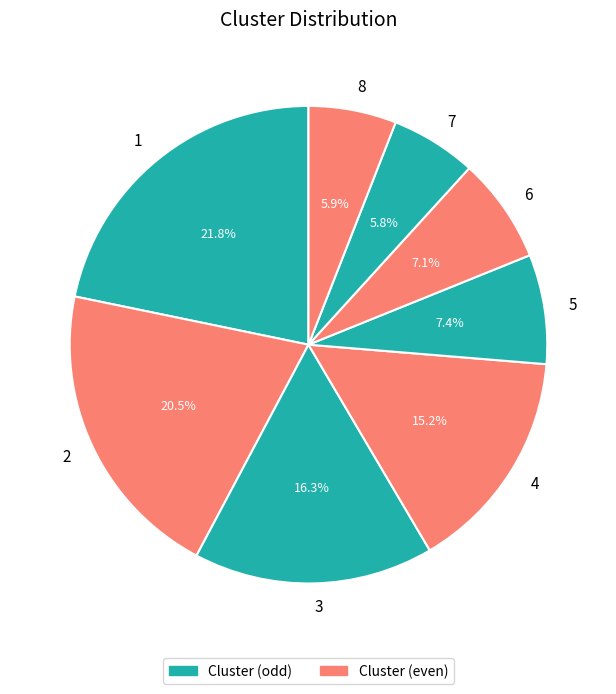

The 5 slice represents 7% of the pie. True or false?

True